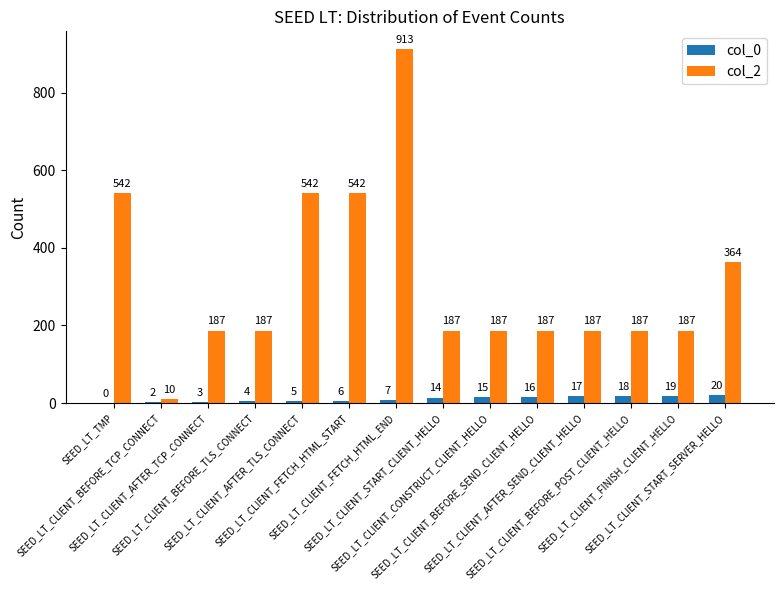

What is the greatest value displayed?

913